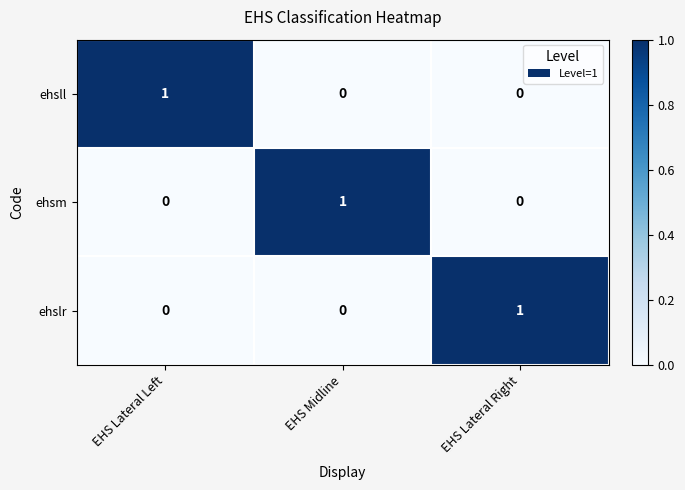

Reading left to right, what are all the values shown in this chart?

ehsll: 1	0	0
ehsm: 0	1	0
ehslr: 0	0	1